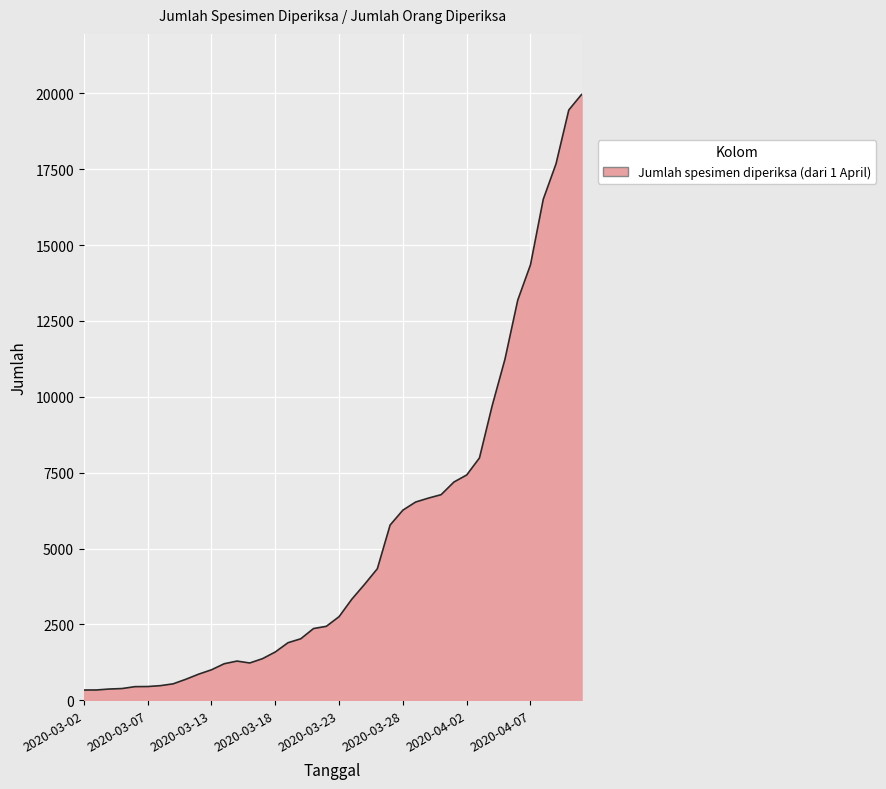

What is the greatest value displayed?

19964